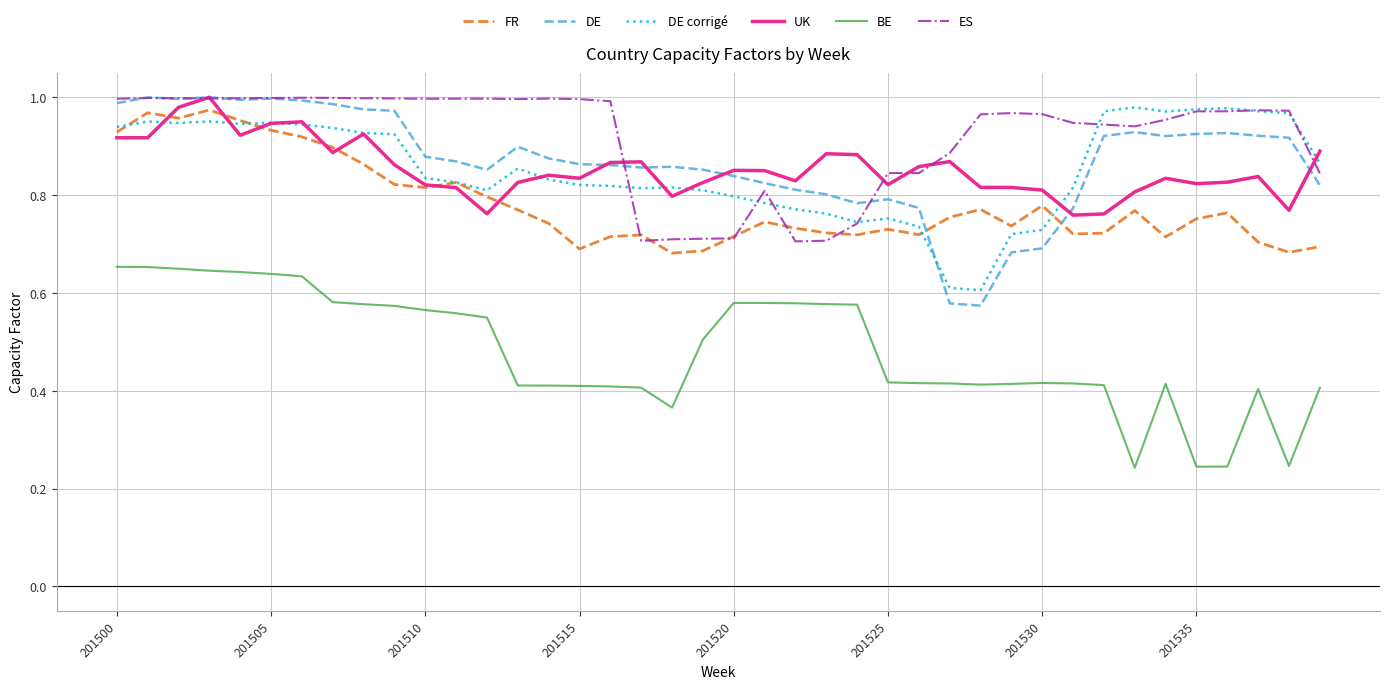

Which series has the largest total across all categories?

ES